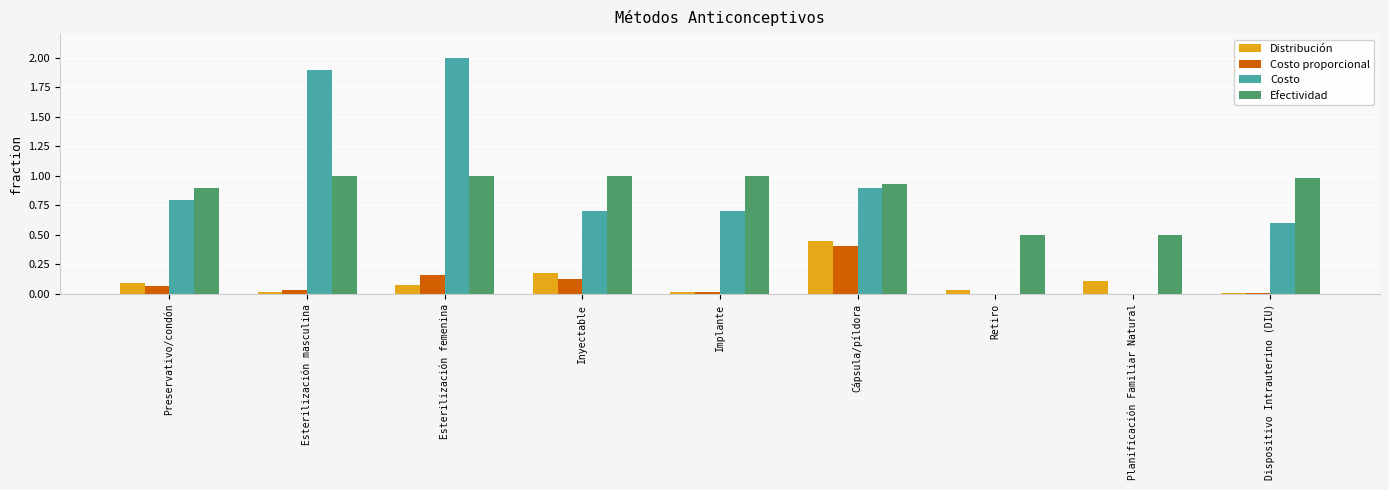

Which category has the highest value in the Costo series?

Esterilización femenina